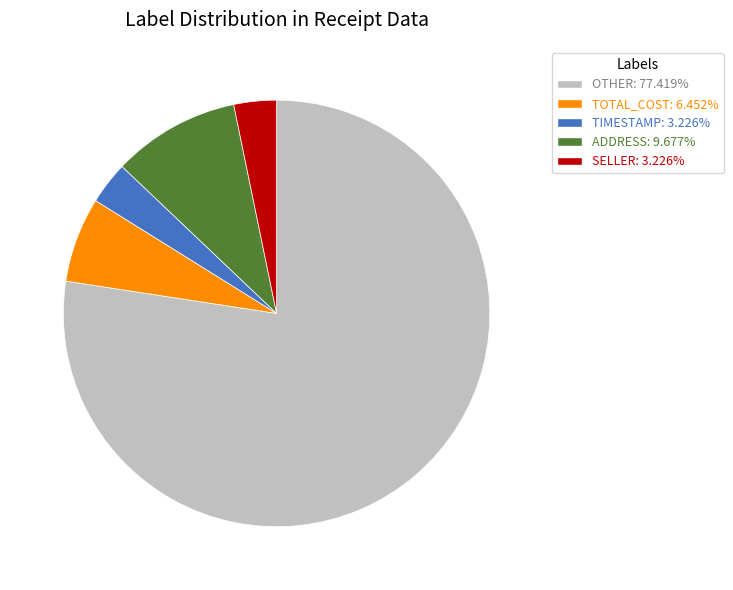

Count the number of slices in the pie.

5